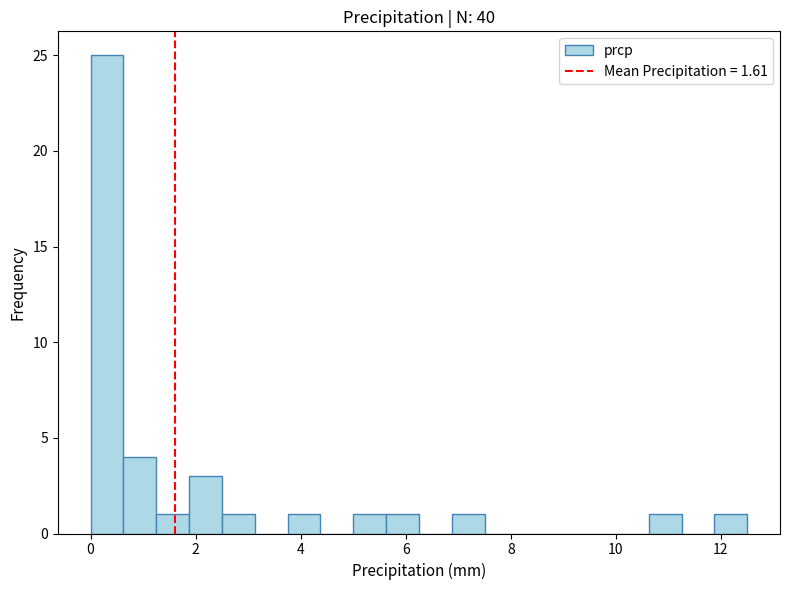

Read against the x-axis, roughly where is the centre of the tallest bar?

0.4